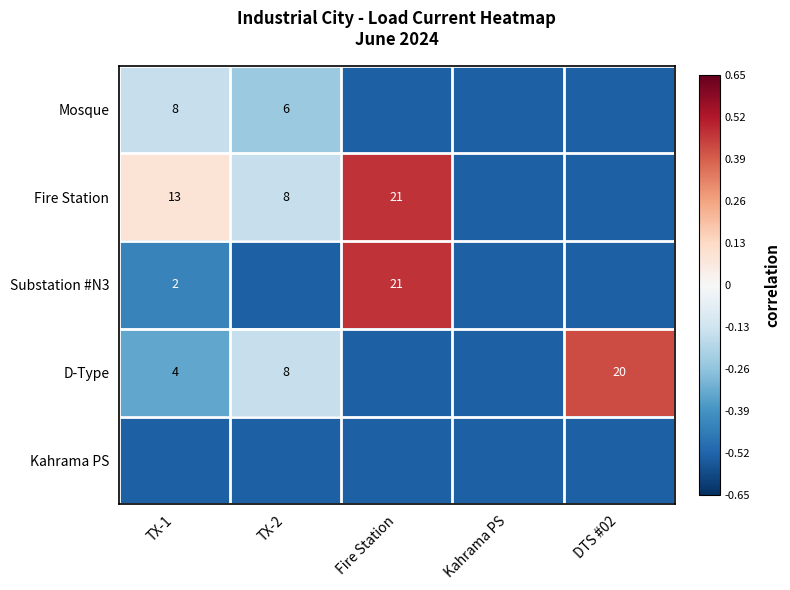

How many categories are shown in the chart?

5